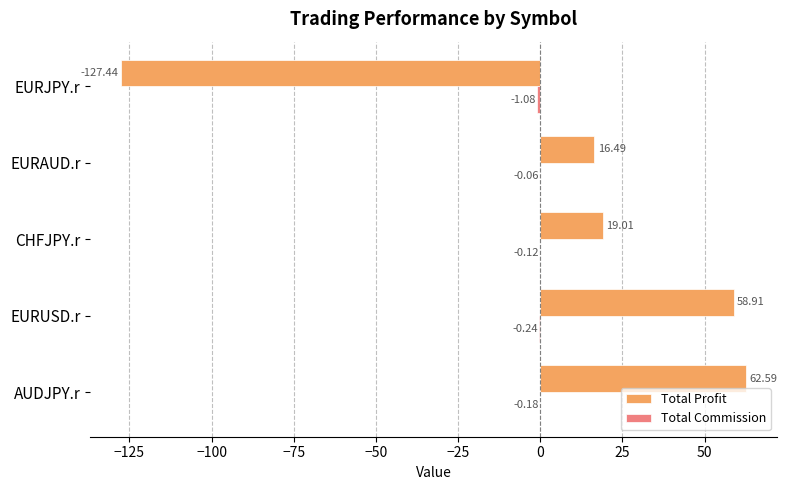

Between EURUSD.r and CHFJPY.r, which series saw the biggest shift?

Total Profit